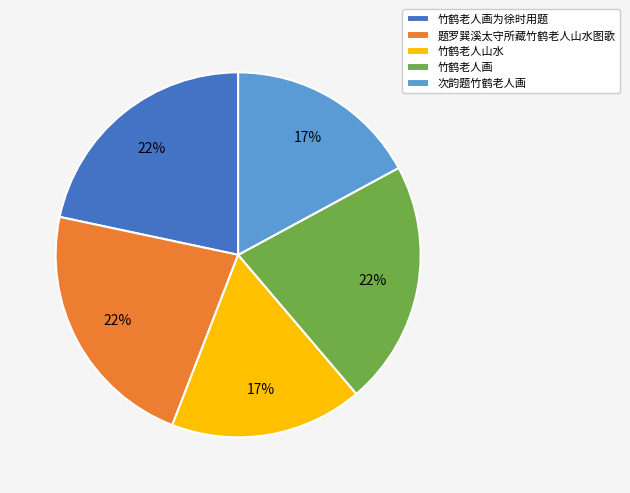

Between 竹鹤老人画为徐时用题 and 竹鹤老人山水, which is larger?

竹鹤老人画为徐时用题